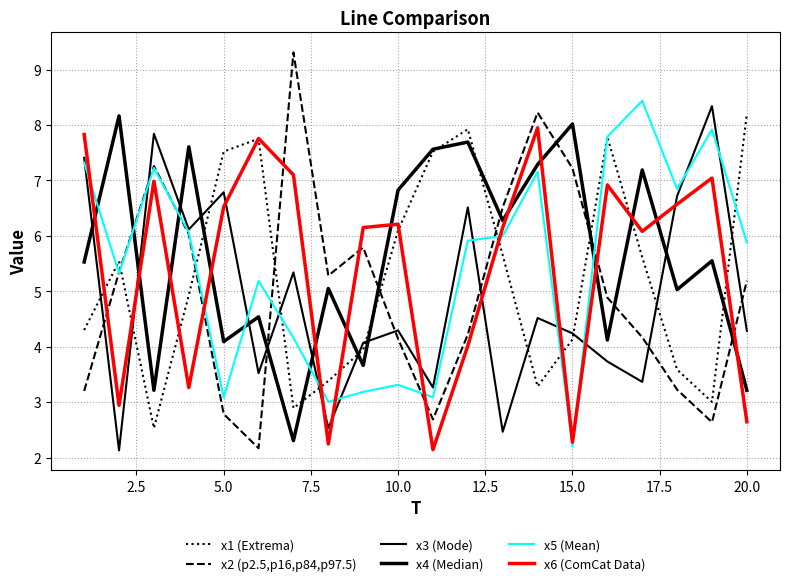

Reading left to right, what are all the values shown in this chart?

x1 (Extrema): 4.3	5.5	2.5	4.9	7.5	7.8	2.9	3.4	3.9	6.1	7.5	7.9	5.7	3.3	4.1	7.8	5.6	3.6	3.0	8.2
x2 (p2.5,p16,p84,p97.5): 3.2	5.3	7.3	6.0	2.8	2.2	9.3	5.3	5.8	4.1	2.7	4.2	6.5	8.2	7.2	4.9	4.2	3.2	2.6	5.2
x3 (Mode): 7.4	2.1	7.8	6.1	6.8	3.5	5.3	2.5	4.1	4.3	3.3	6.5	2.5	4.5	4.2	3.7	3.4	6.7	8.3	4.3
x4 (Median): 5.5	8.2	3.2	7.6	4.1	4.5	2.3	5.0	3.7	6.8	7.6	7.7	6.3	7.3	8.0	4.1	7.2	5.0	5.5	3.2
x5 (Mean): 7.3	5.3	7.2	6.1	3.1	5.2	4.2	3.0	3.2	3.3	3.1	5.9	6.0	7.2	2.2	7.8	8.4	6.8	7.9	5.9
x6 (ComCat Data): 7.8	2.9	7.0	3.3	6.5	7.8	7.1	2.2	6.1	6.2	2.1	4.0	6.1	7.9	2.3	6.9	6.1	6.6	7.0	2.6